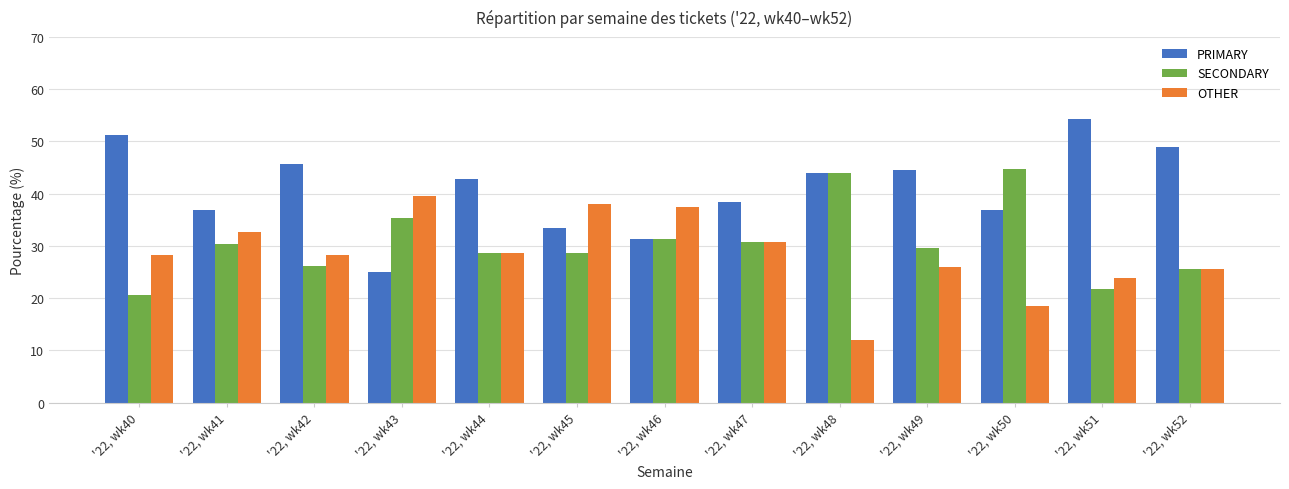

What is the difference between the highest and lowest values at '22, wk47?

7.7